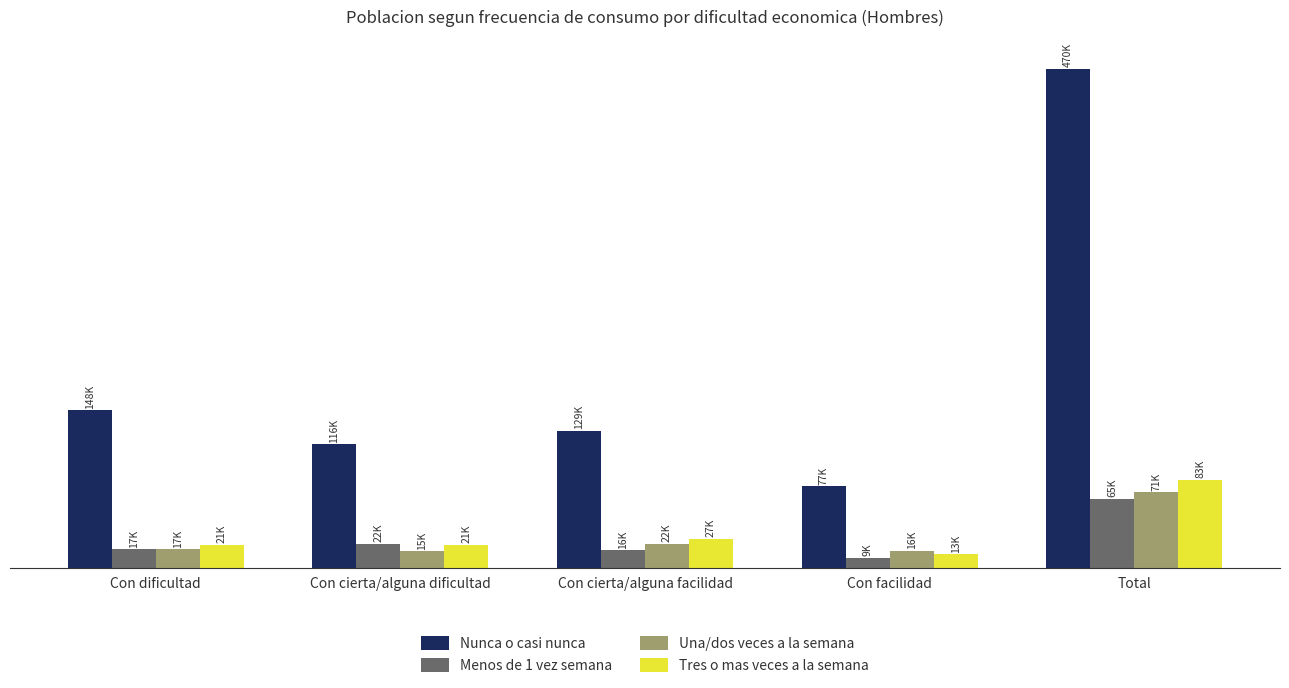

What are all the series names shown in the legend?

Nunca o casi nunca, Menos de 1 vez semana, Una/dos veces a la semana, Tres o mas veces a la semana